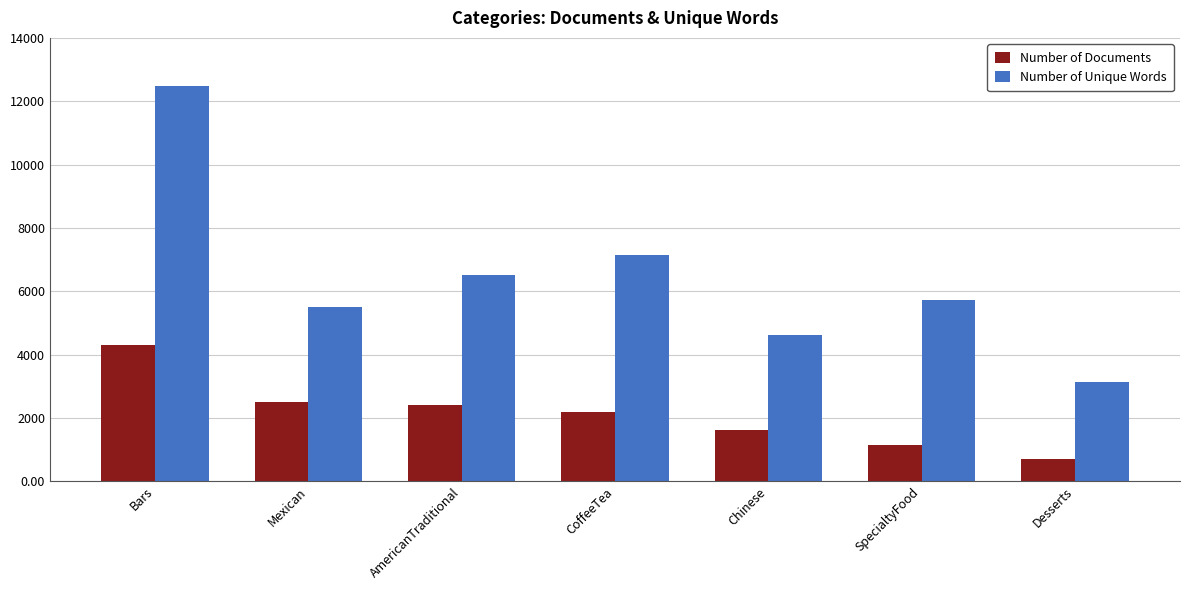

Are the bars grouped side by side (vs. stacked)?

Yes